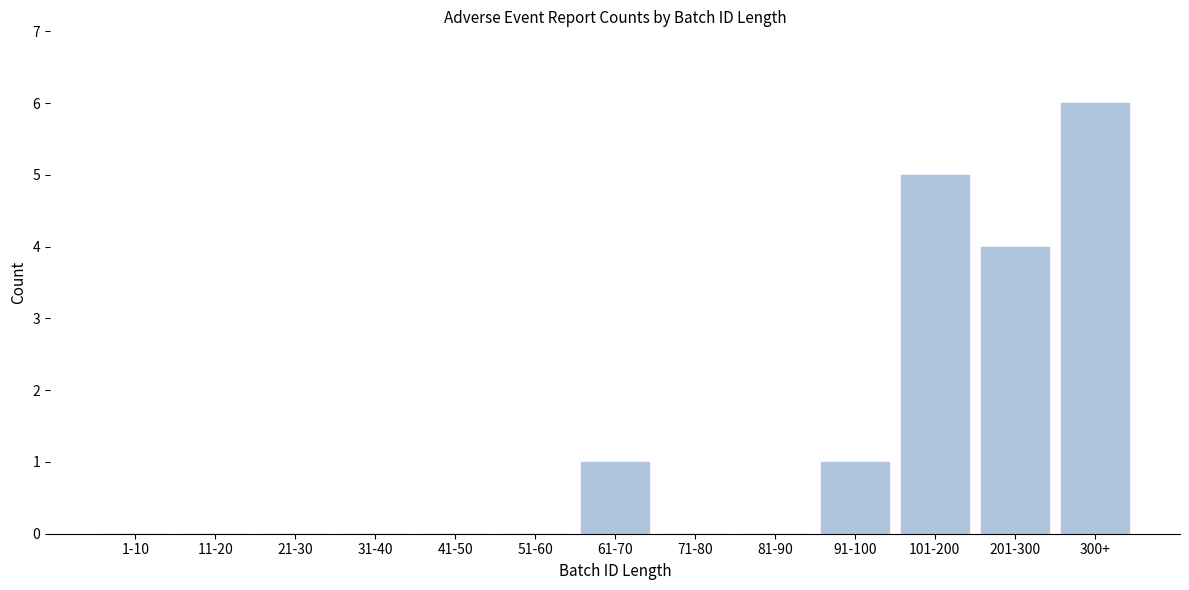

Reading left to right, extract all data points from this chart.

1-10=0	11-20=0	21-30=0	31-40=0	41-50=0	51-60=0	61-70=1	71-80=0	81-90=0	91-100=1	101-200=5	201-300=4	300+=6